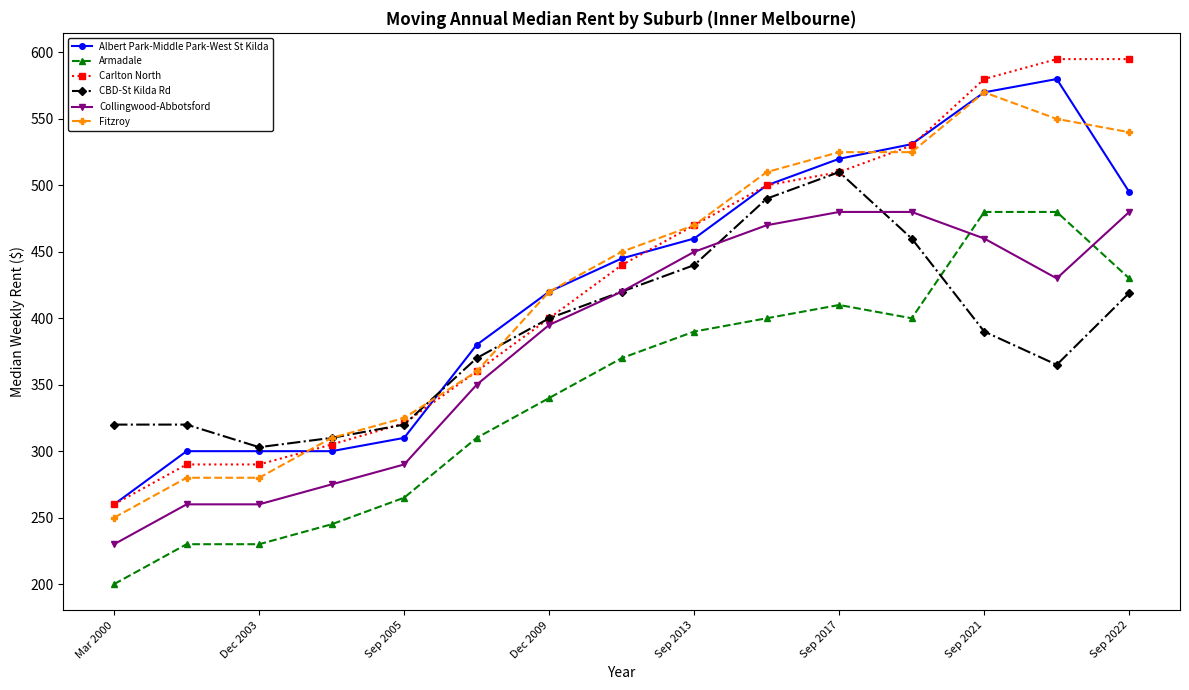

True or false: Albert Park-Middle Park-West St Kilda has more than 2 points higher than both neighbors.

False